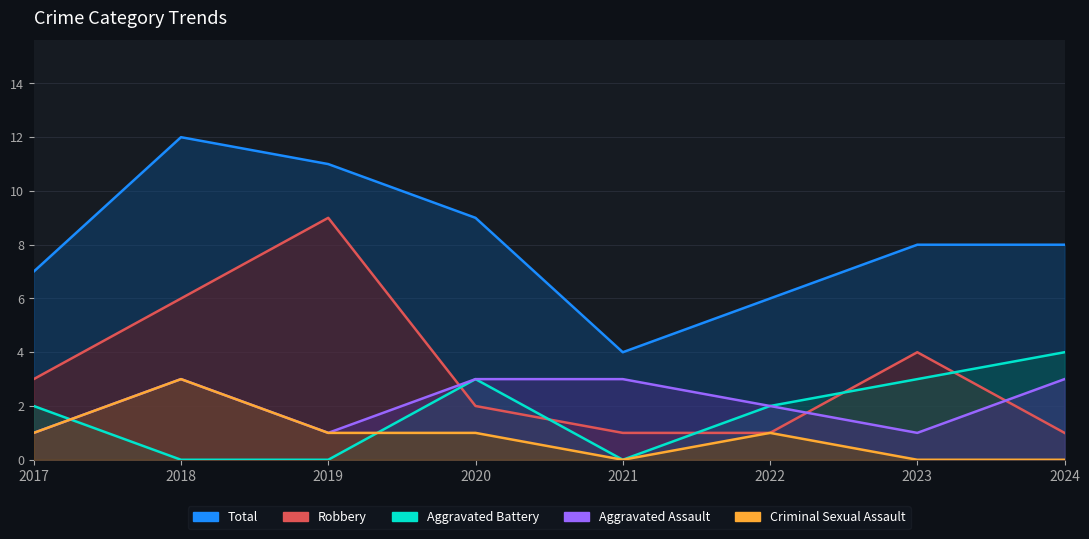

Is it true that Total equals 9 at 2020?

True